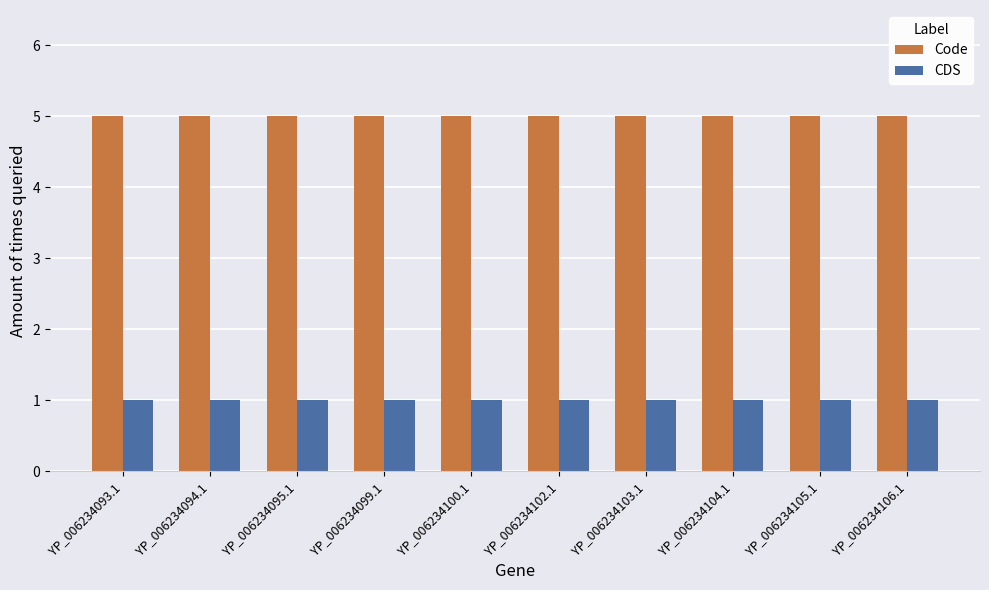

What is the label of the 10th bar from the right?

YP_006234093.1